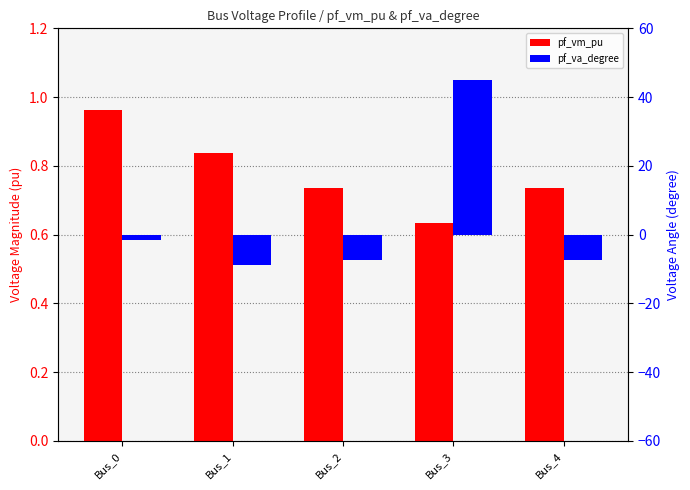

What value does the pf_va_degree series have at Bus_3?

45.0